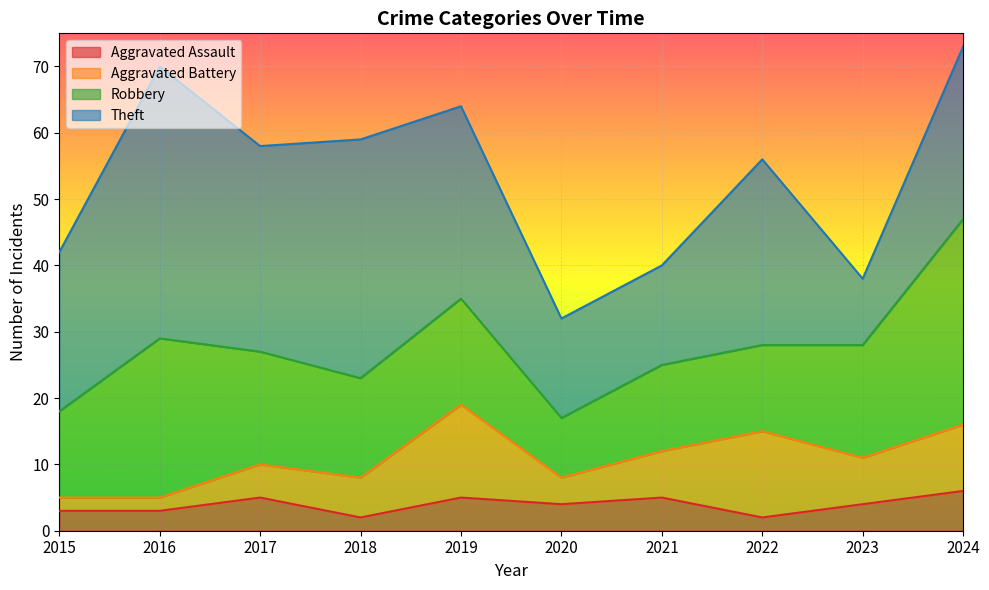

What is the difference between the maximum and minimum values in the Aggravated Assault series?

4